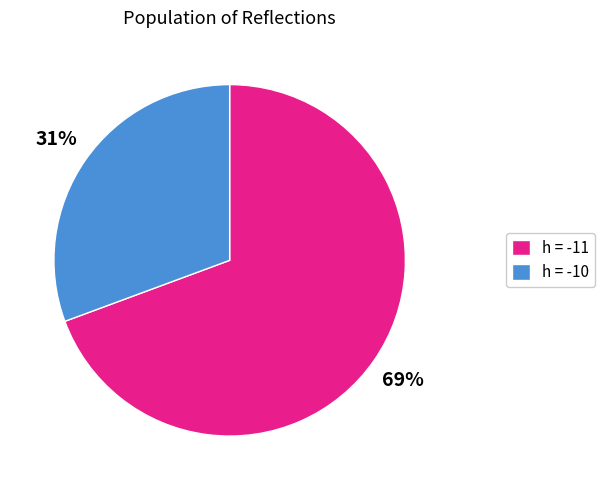

To the nearest percent, what portion does h = -10 represent?

31%